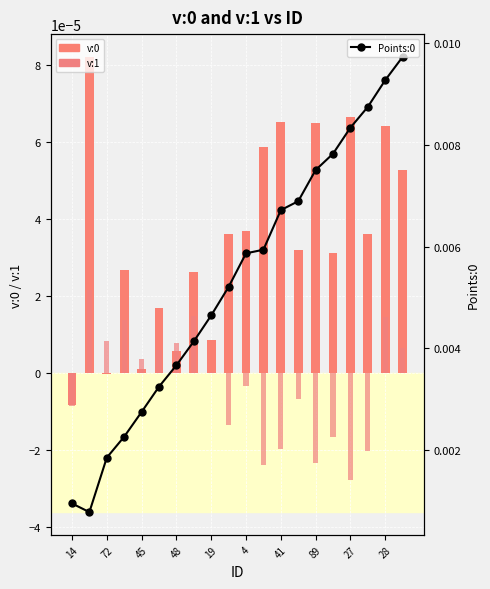

Is it true that Points:0 equals 0.0 at 72?

False